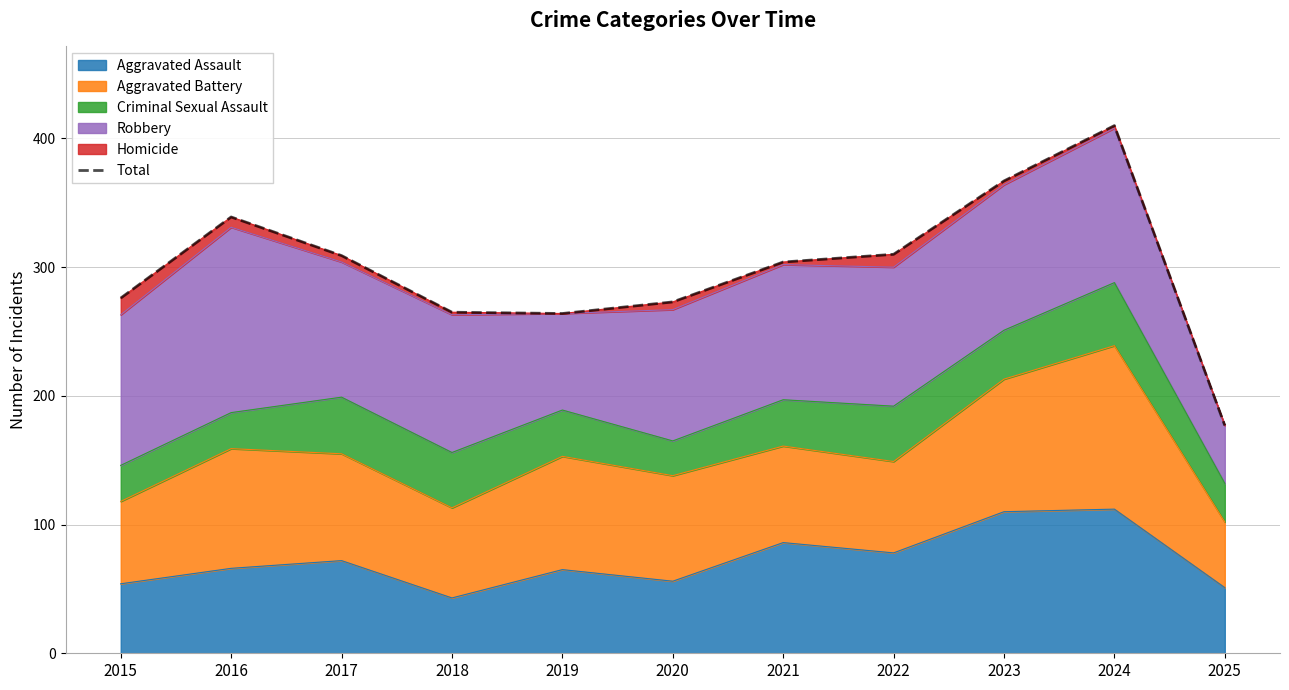

Where is the data nearest to the value 293?

2021